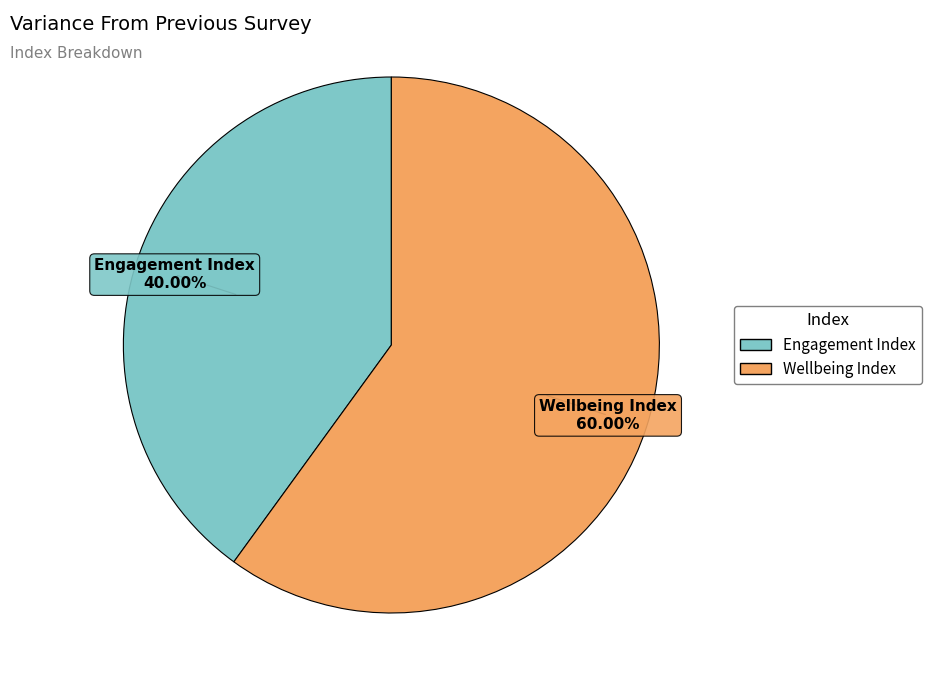

To the nearest percent, what portion does Engagement Index represent?

40%